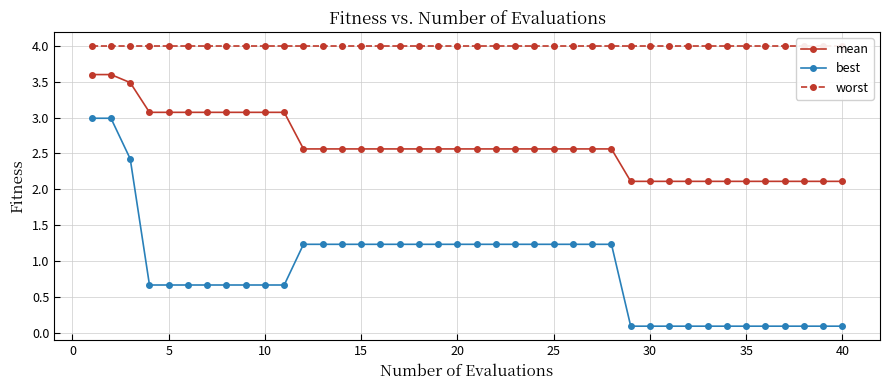

True or false: worst and best intersect in this chart.

False